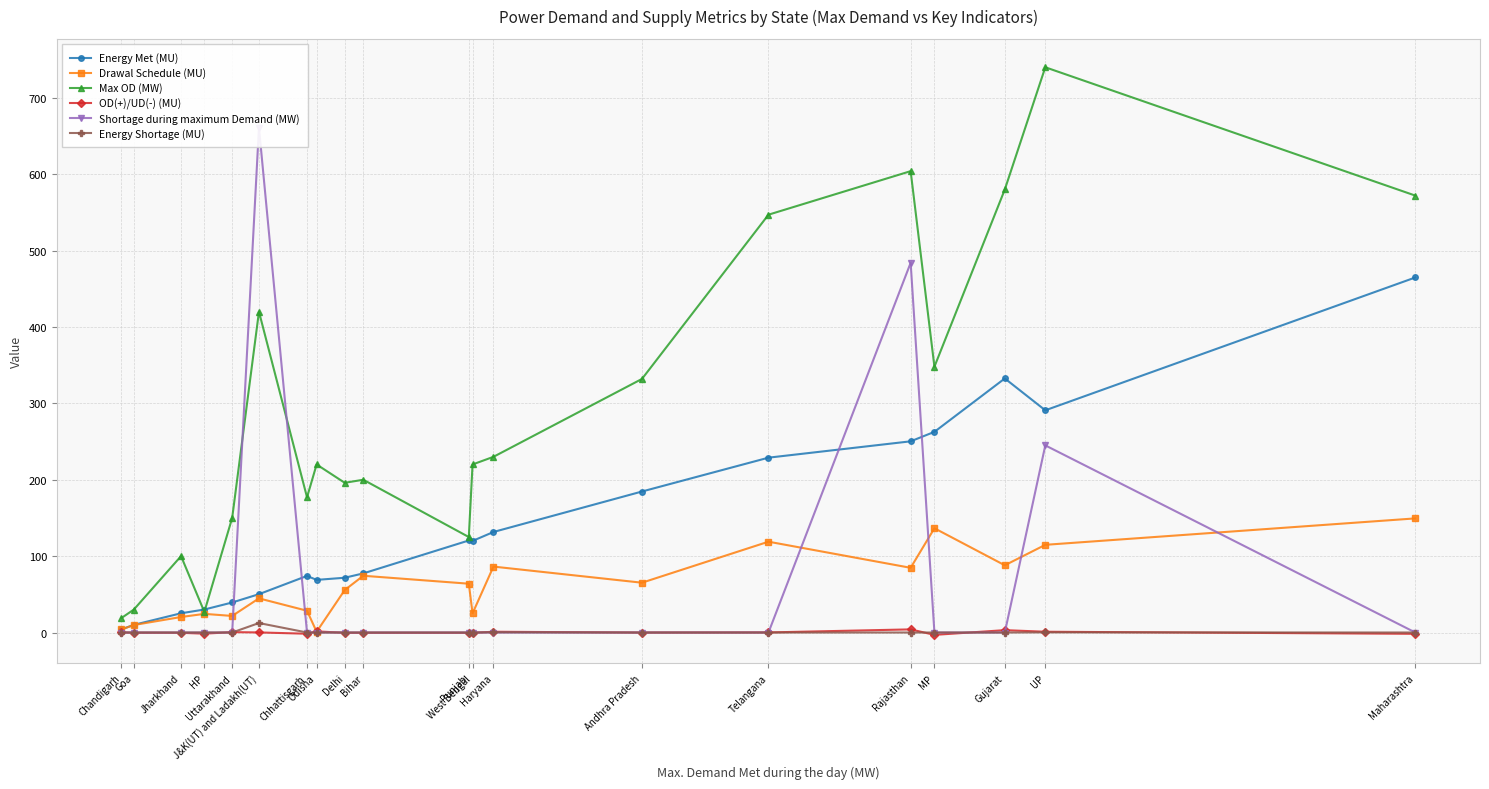

Is this an area chart (filled region under the line)?

No